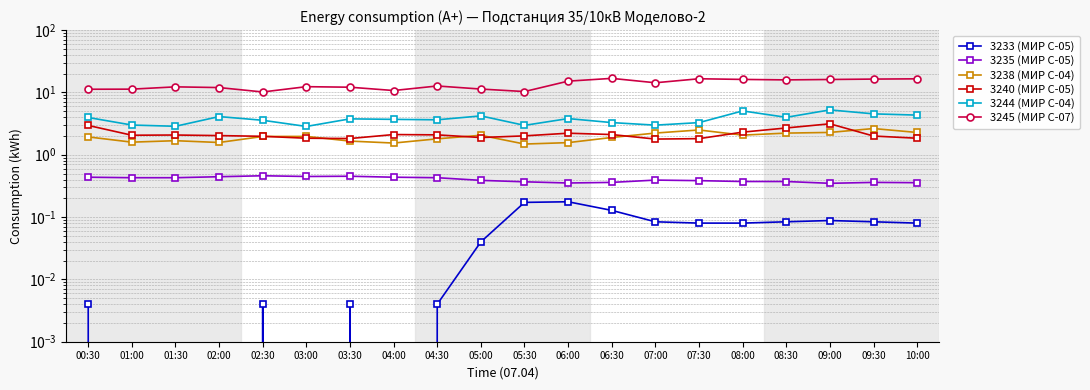

Which has a higher value, 03:00 or 00:30?

00:30